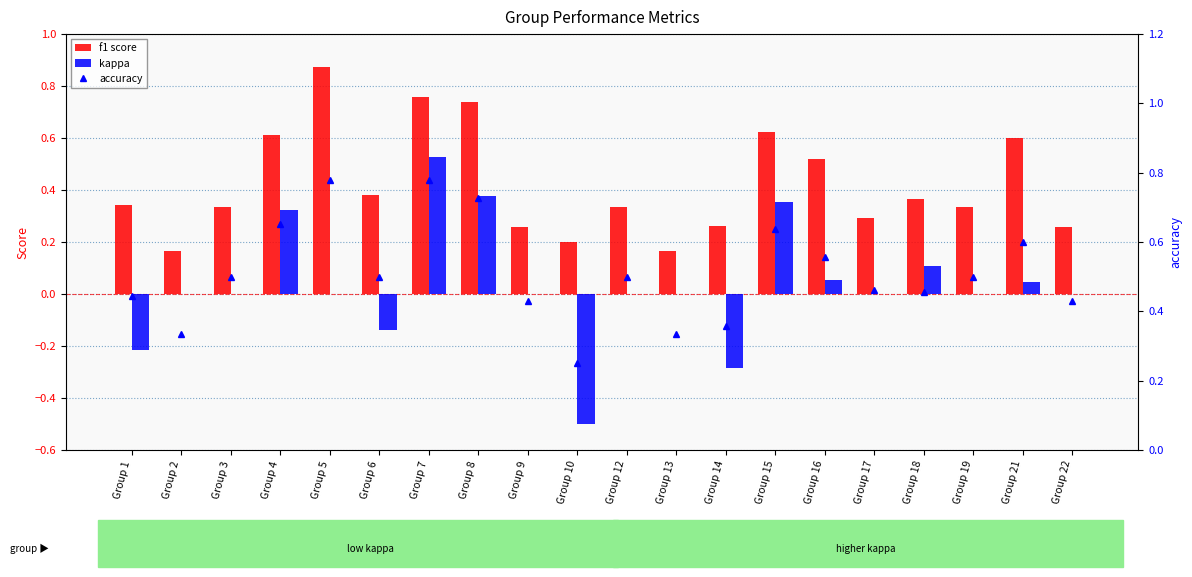

Between Group 19 and Group 21, which is larger?

Group 21